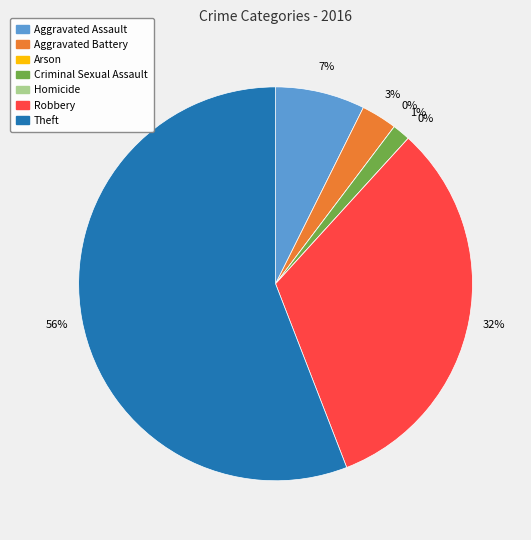

How many slices are in this pie chart?

7